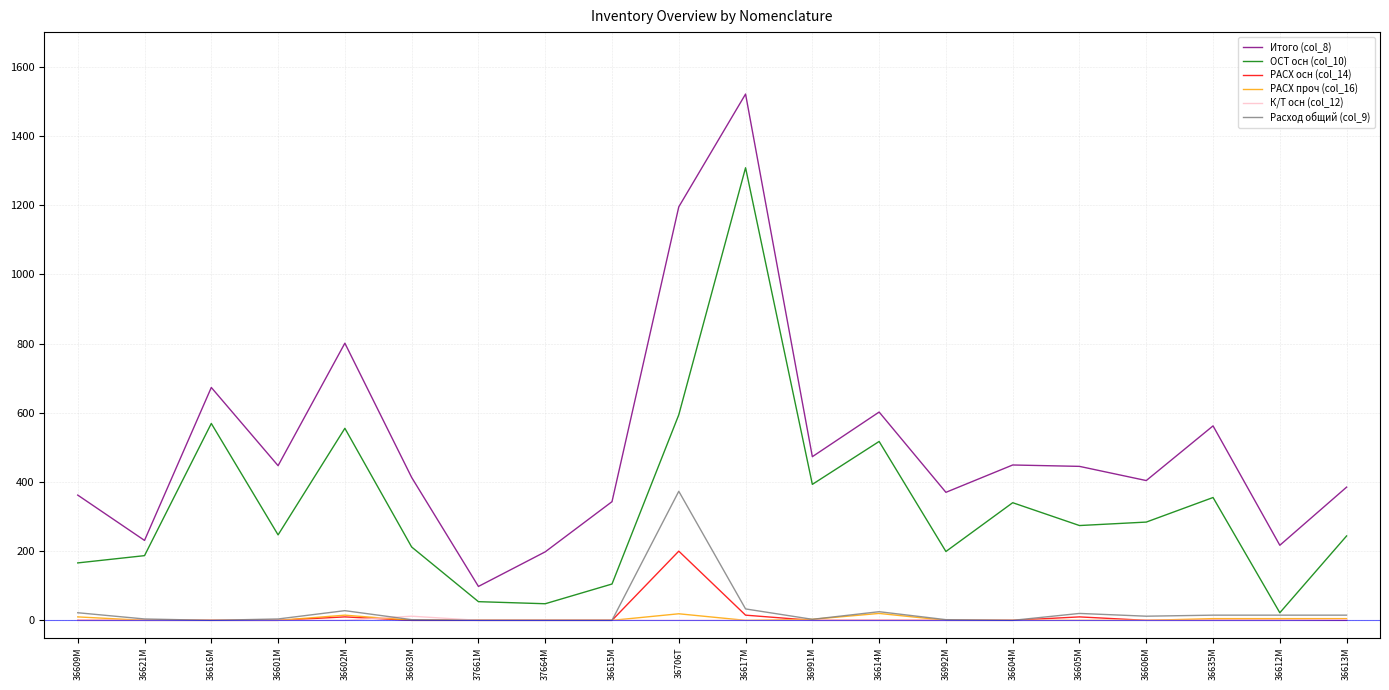

What is the total value across all series at 36616М?

1242